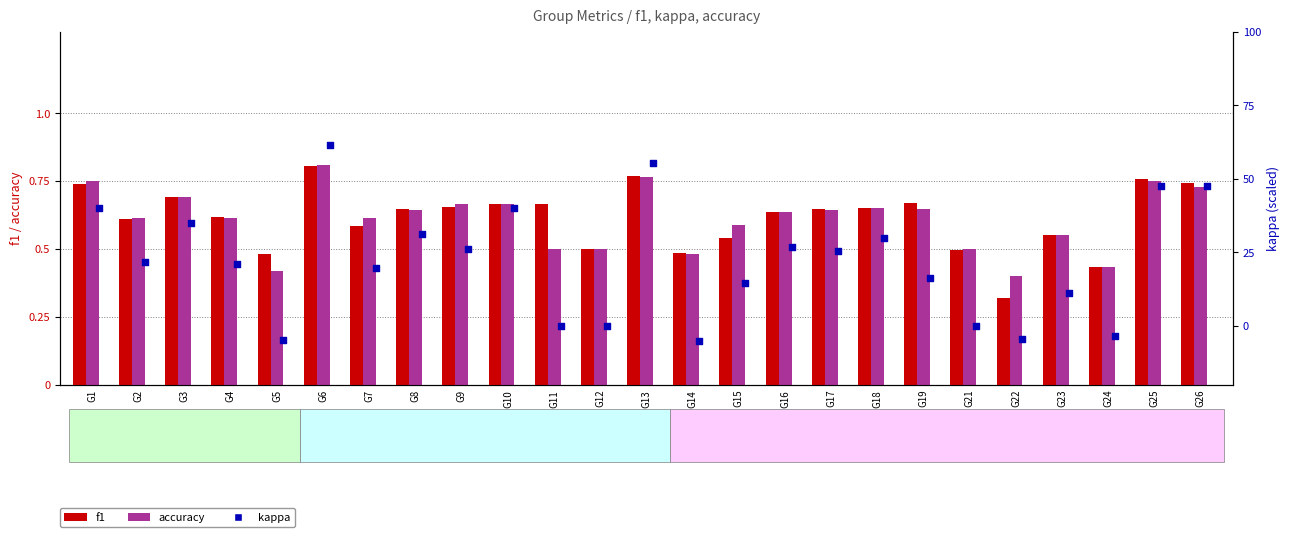

At which category is the sum across all series the highest?

G6